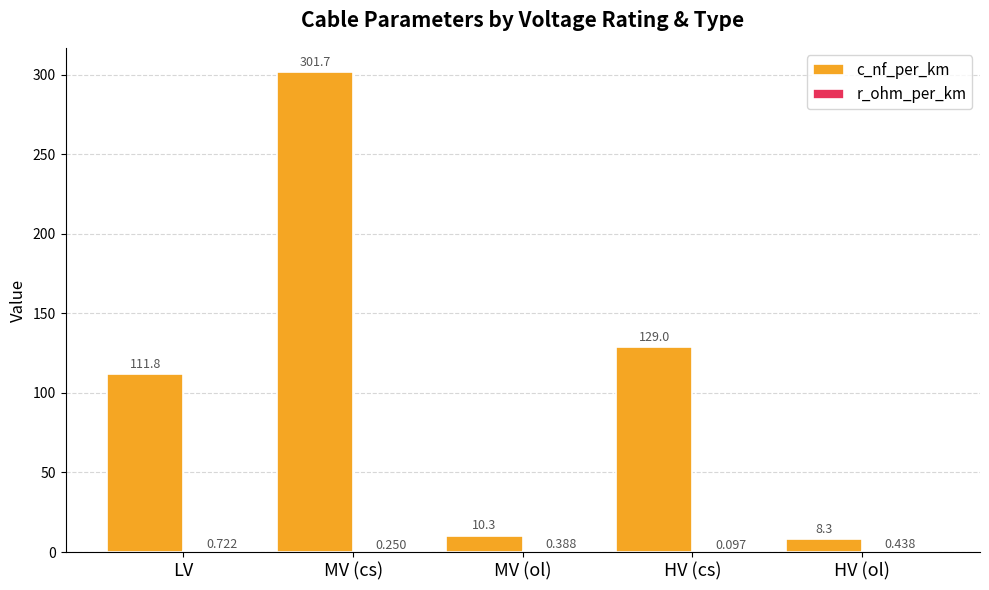

Which series has the largest total across all categories?

c_nf_per_km